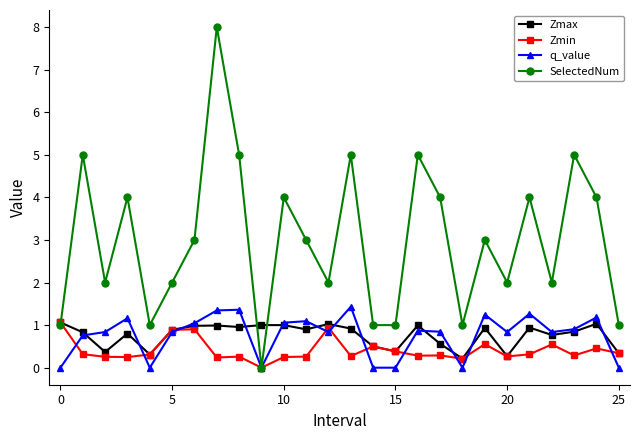

What is the maximum value shown in the chart?

8.0